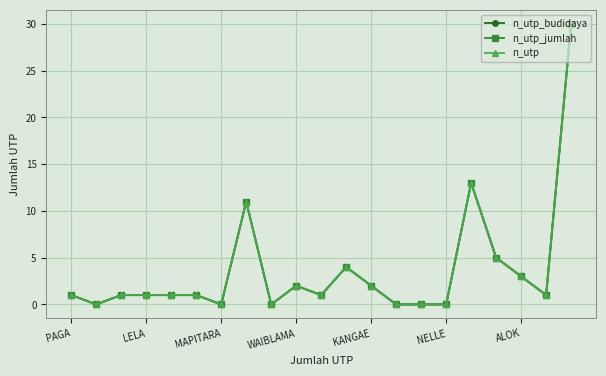

Does the chart have visible grid lines?

Yes